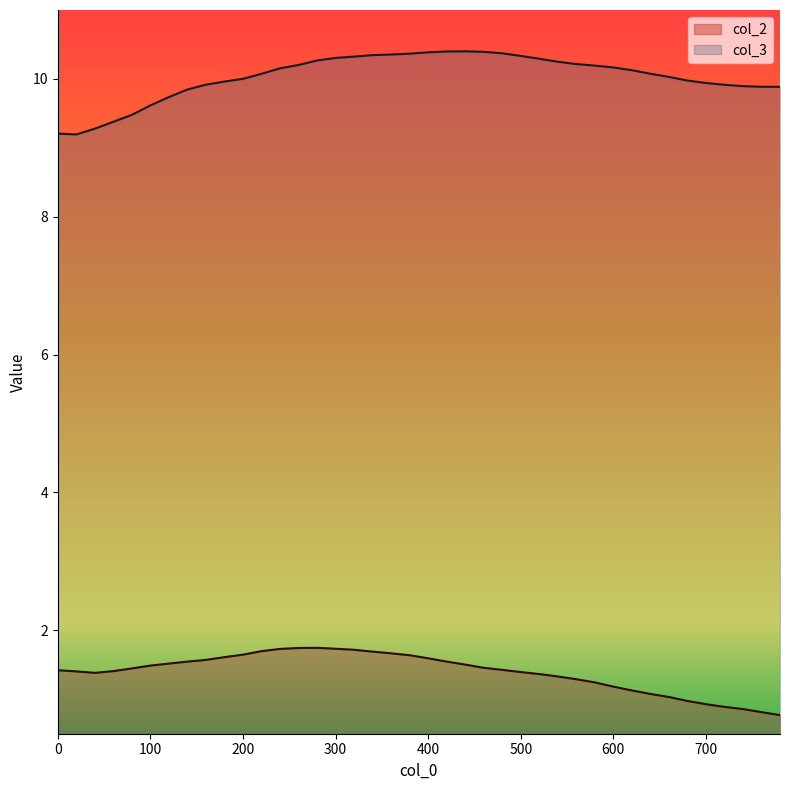

True or false: col_2 and col_3 intersect in this chart.

False